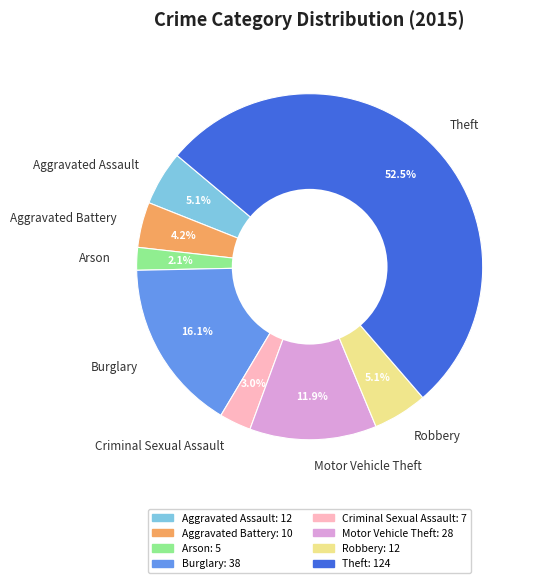

Is it true that Burglary is 16% of the pie?

True